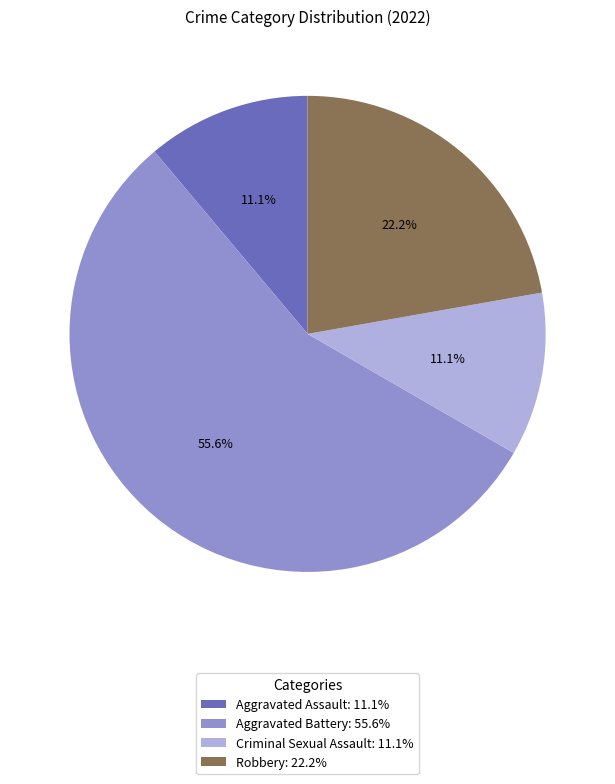

What portion of the pie excludes Criminal Sexual Assault?

88.9%